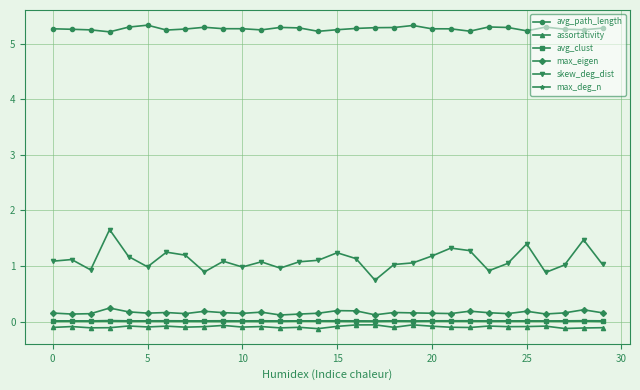

How many distinct data groups are displayed?

6